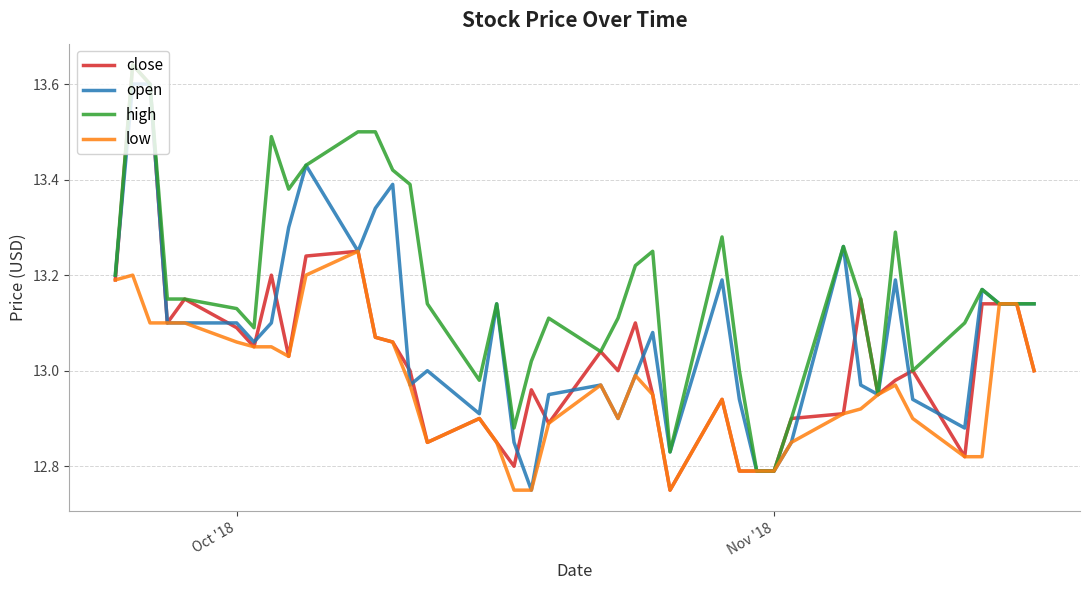

Which series has the widest spread of values?

close